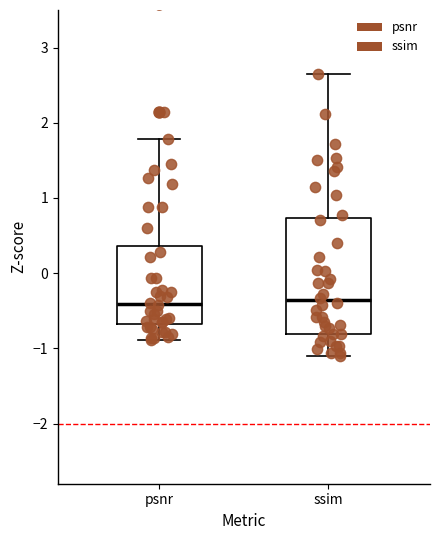

Reading left to right, transcribe this box plot: for each box, give where its median line is, the range the box spans, and where its two whiskers end, as read against the y-axis. The values are not printed on the chart, so give them approximately, as read against the axis.

psnr: median -0.4, box -0.7 to 0.4, whiskers -0.9 to 1.8
ssim: median -0.4, box -0.8 to 0.7, whiskers -1.1 to 2.6